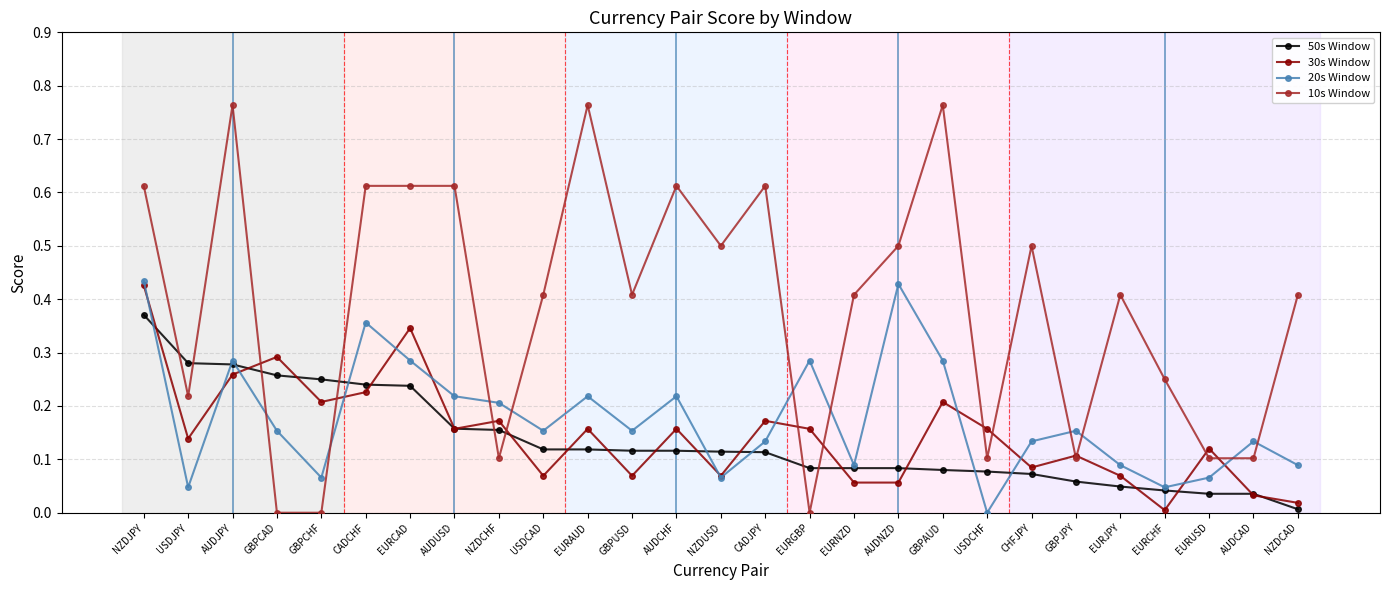

What is the label of the 21st point from the right?

EURCAD